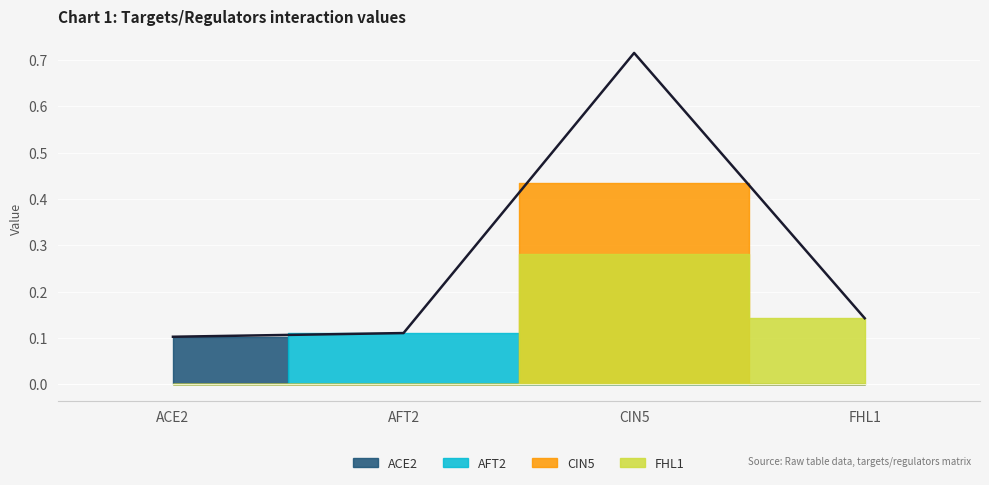

Rank the series at ACE2 from lowest to highest value.

AFT2, CIN5, FHL1, ACE2